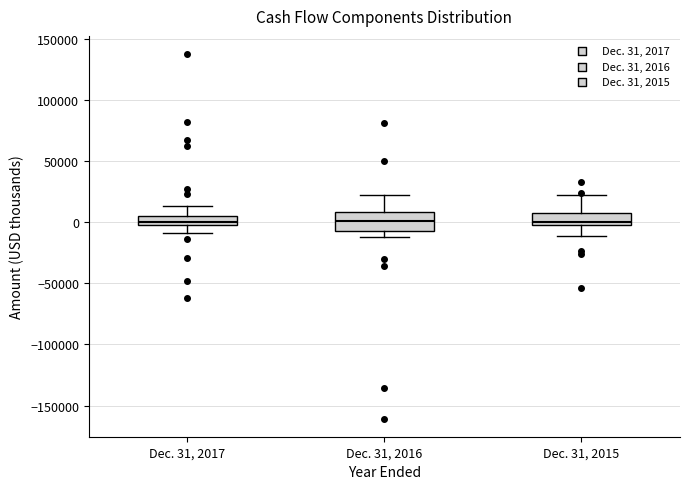

Where is the upper edge of the box for Dec. 31, 2016 on the y-axis? The values are not printed on the chart, so give them approximately, as read against the axis.

10000